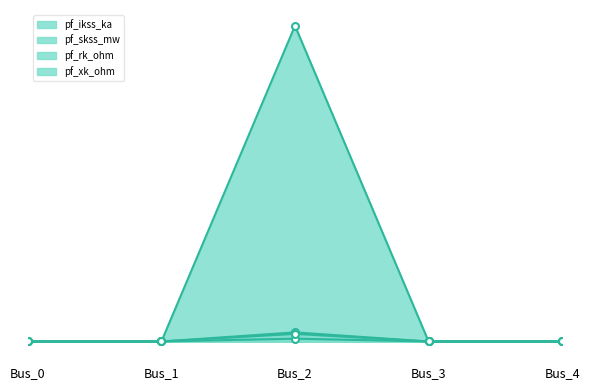

True or false: pf_ikss_ka and pf_xk_ohm cross at least once.

False